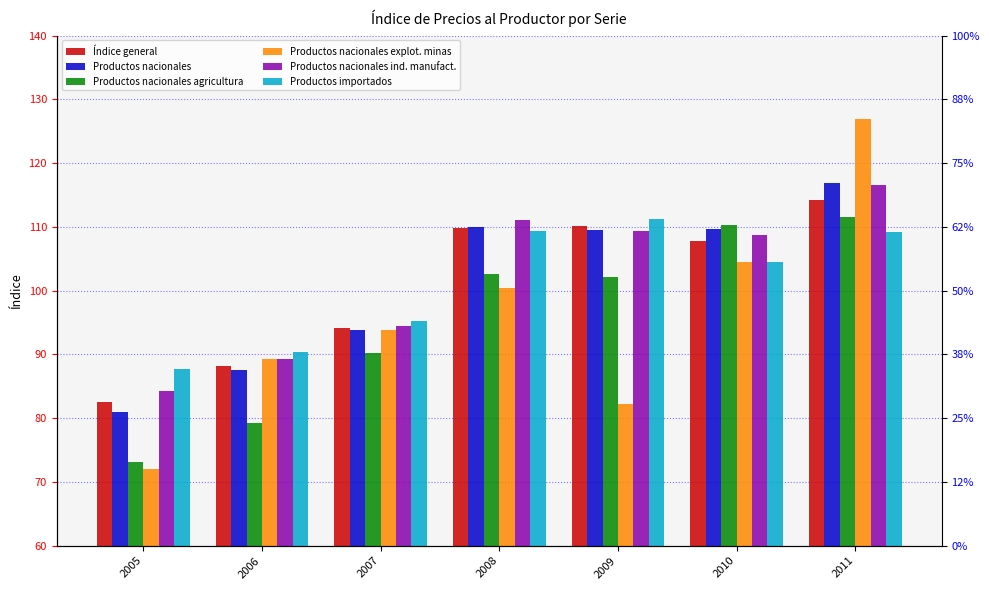

What is the difference between the maximum and minimum values in the Productos nacionales agricultura series?

38.5